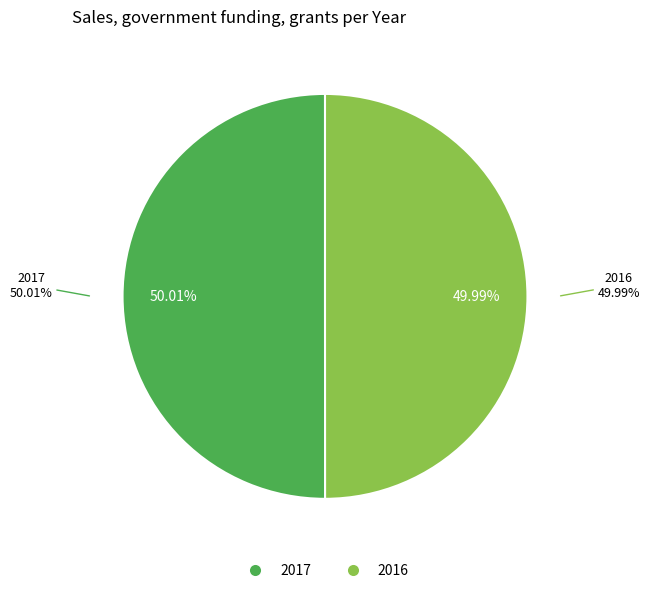

Count the number of slices in the pie.

2